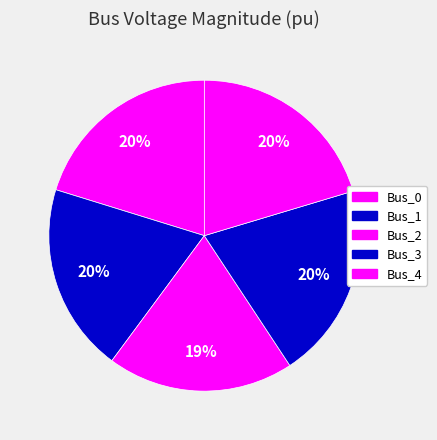

Is there any slice that represents more than half of the pie?

No